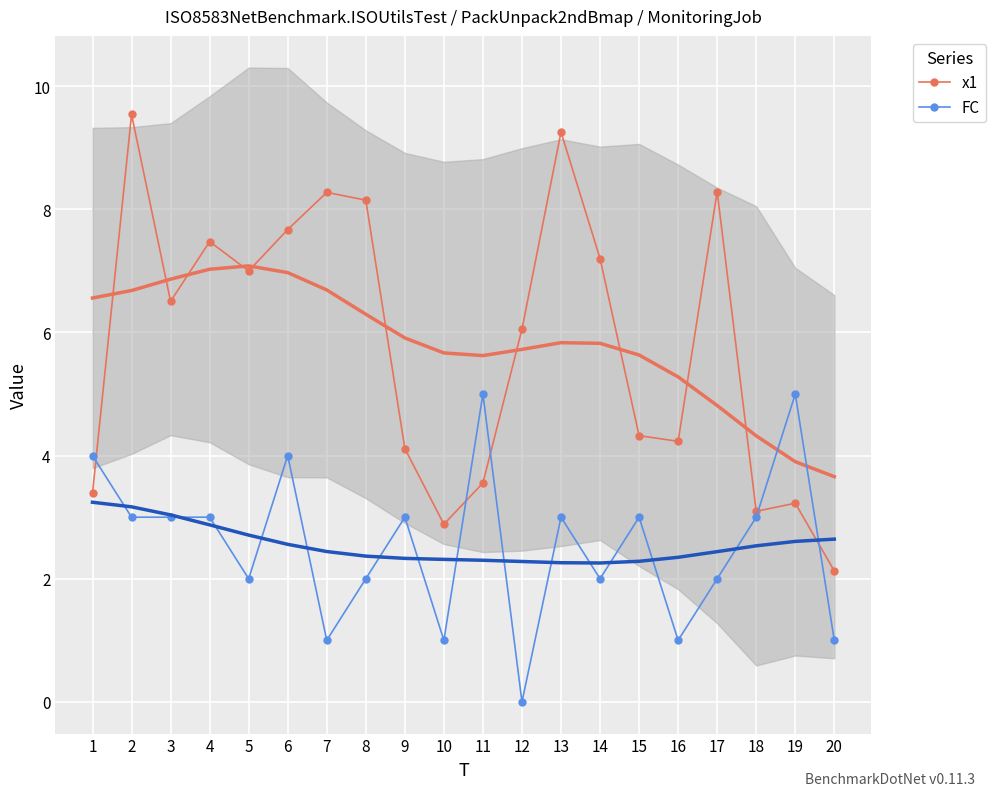

Which has a higher value, 9 or 13?

13